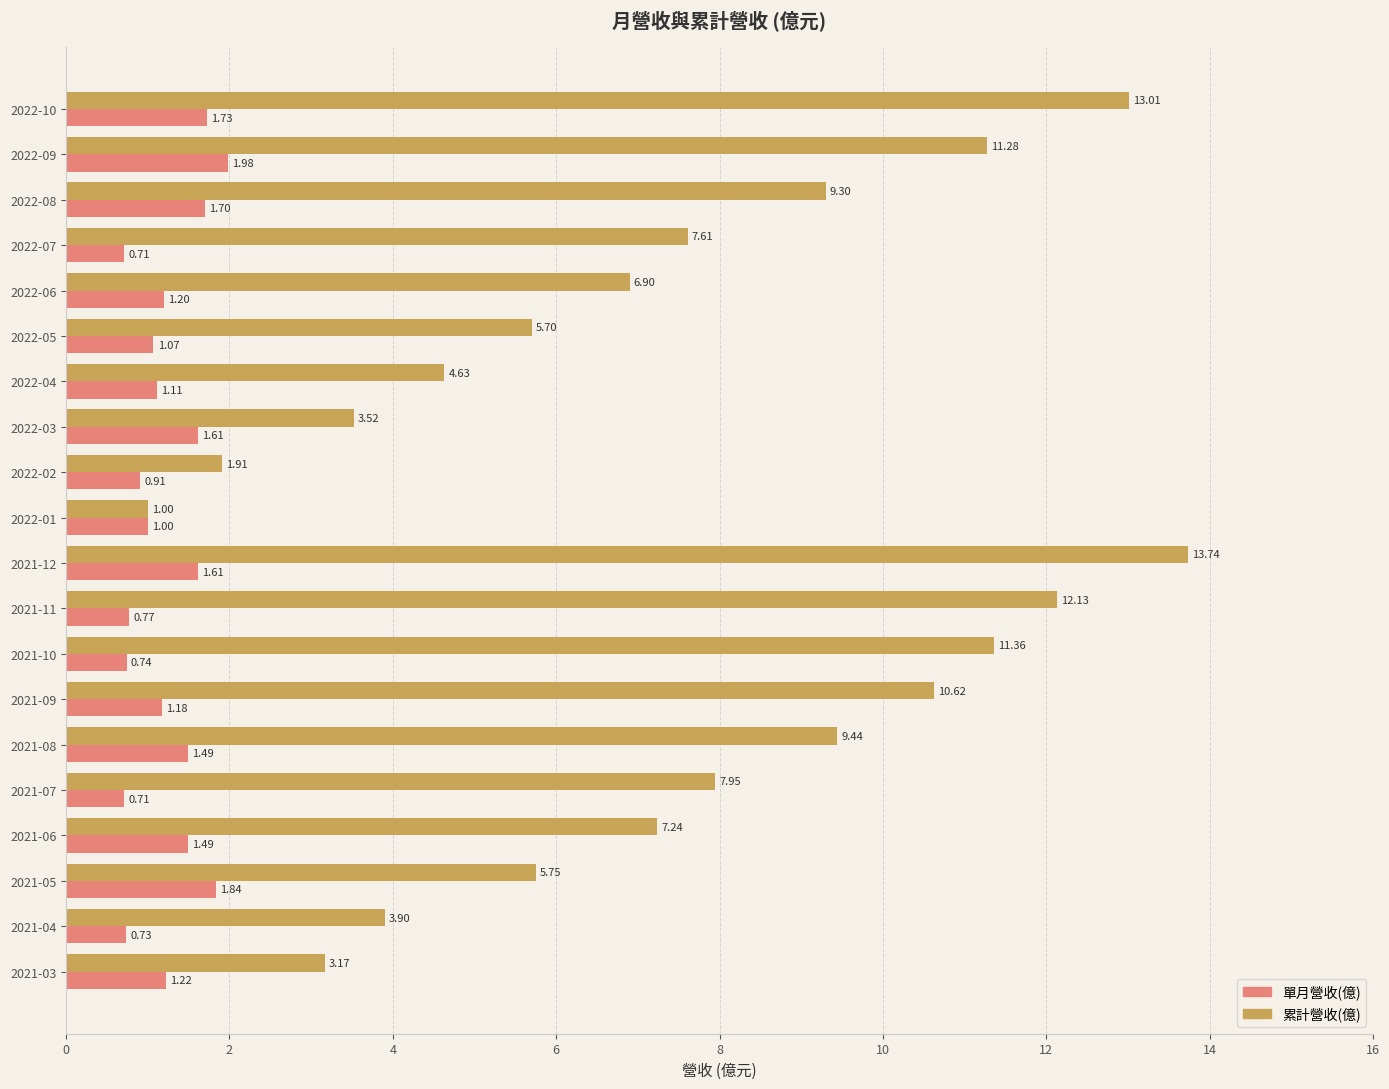

Is the value of 累計營收(億) at 2022-10 greater than the value of 單月營收(億) at 2022-02?

Yes